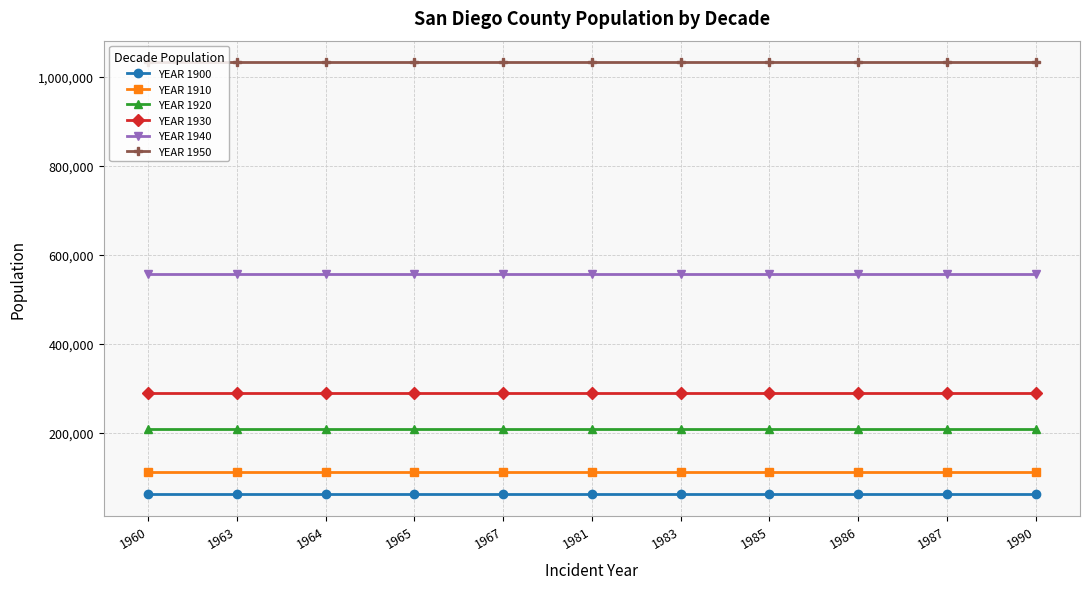

What is the difference between the highest and lowest values at 1987?

971346